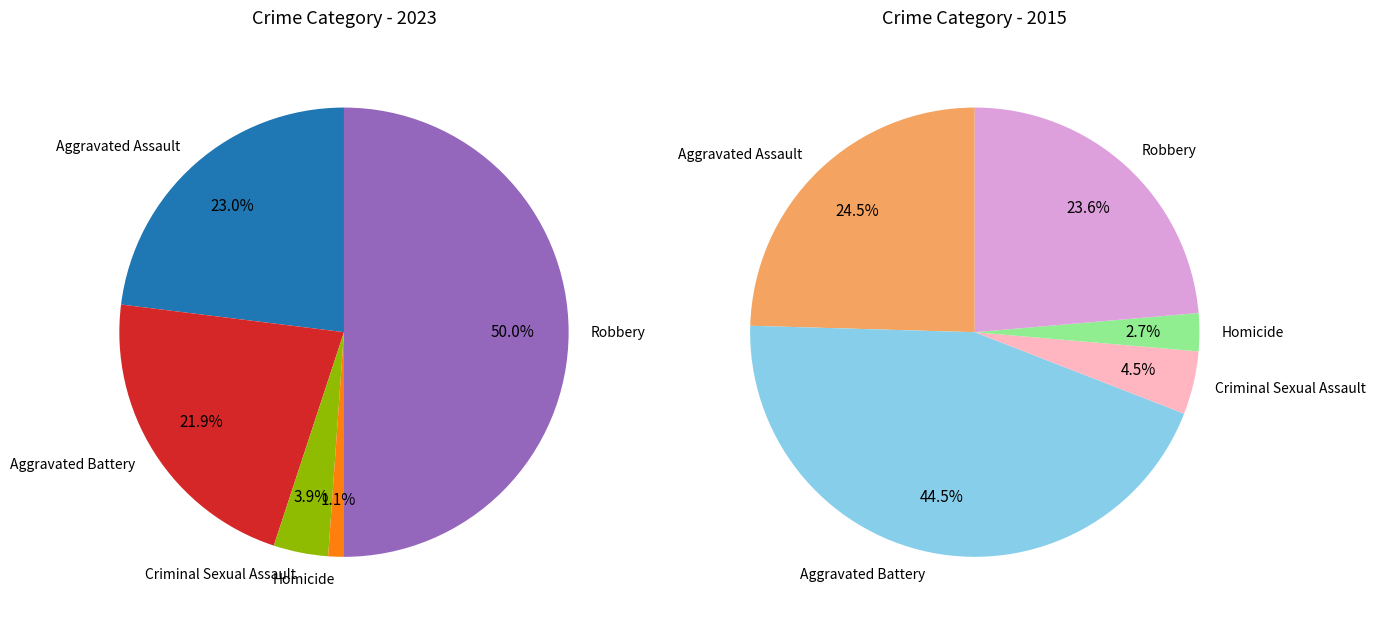

To the nearest percent, what percentage of the pie is Homicide?

1%